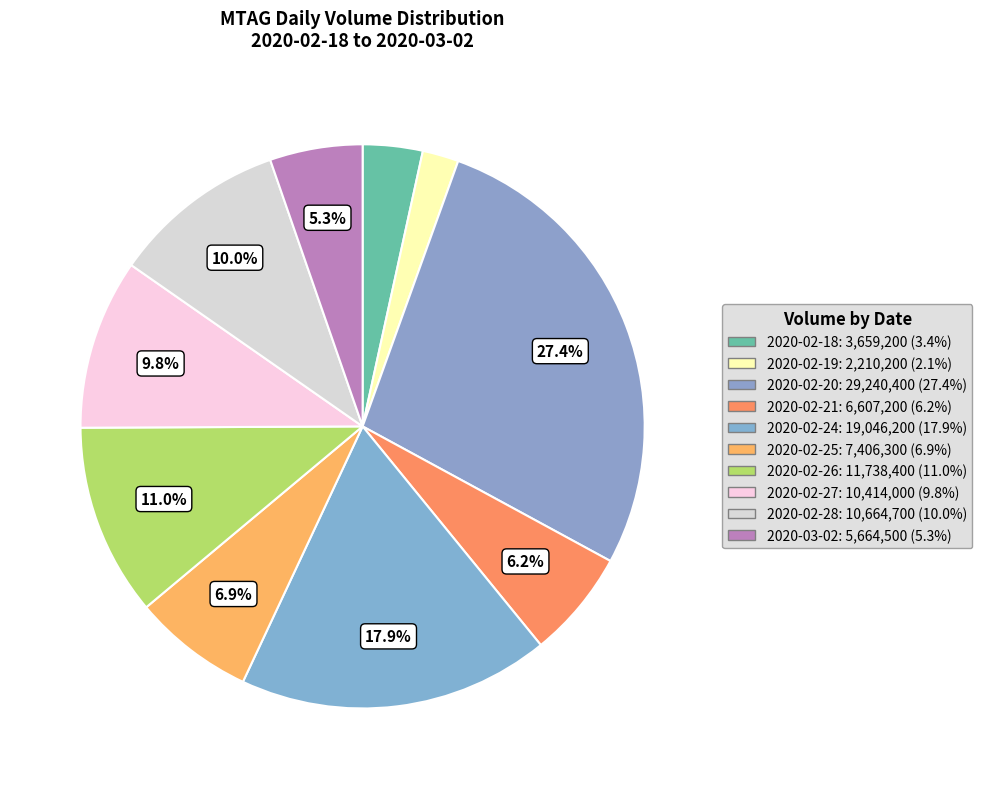

Which slice is the smallest?

2020-02-19